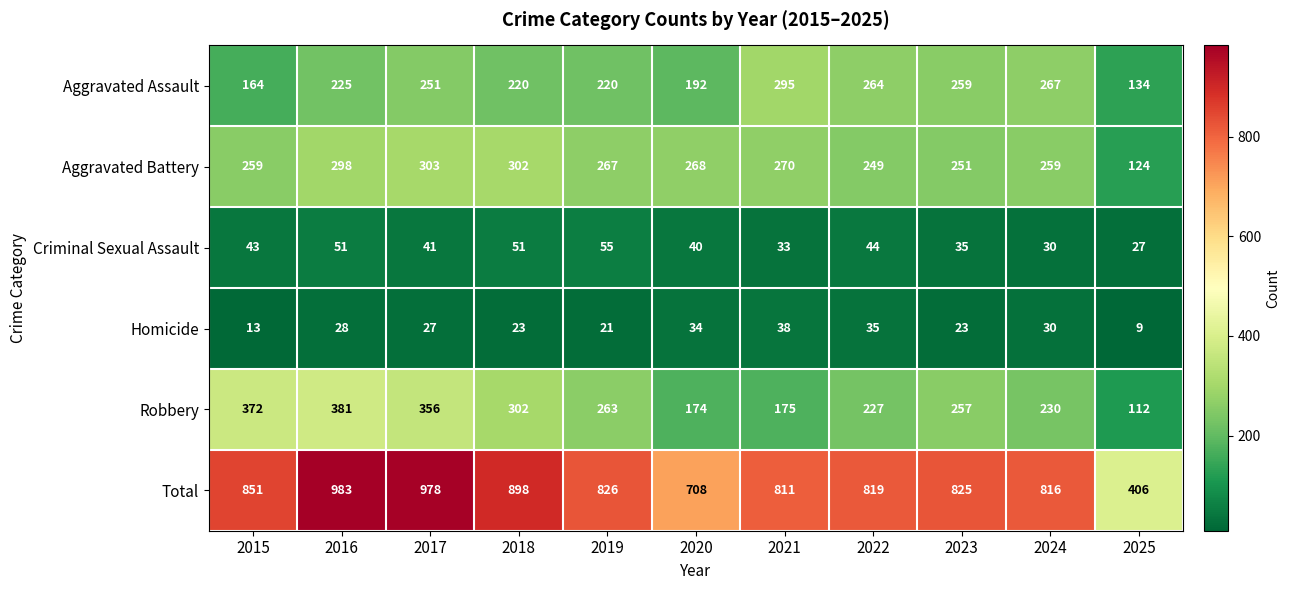

What is the total value across all series at 2020?

1416